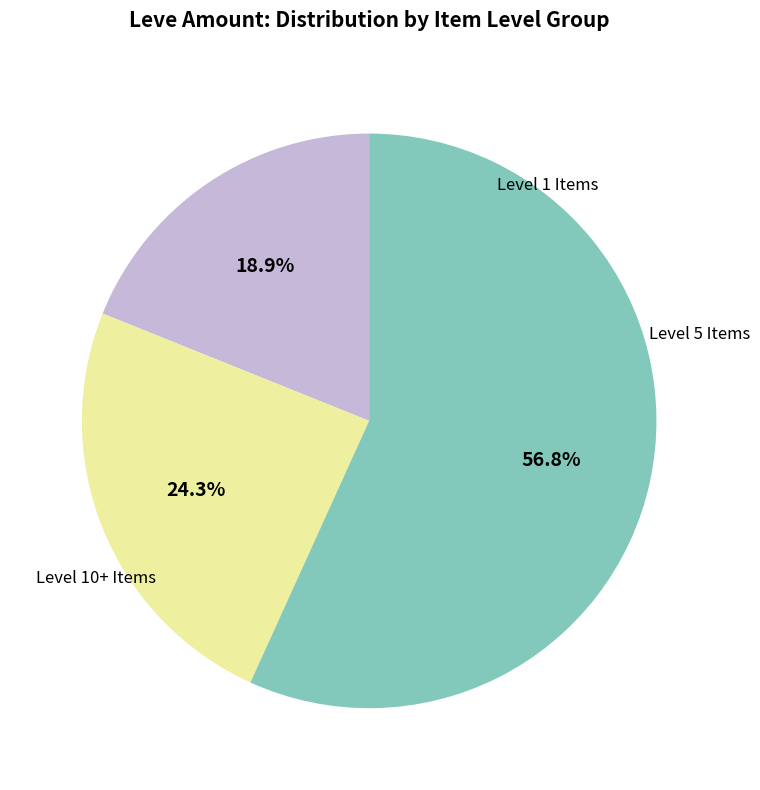

Does any single category account for the majority?

Yes